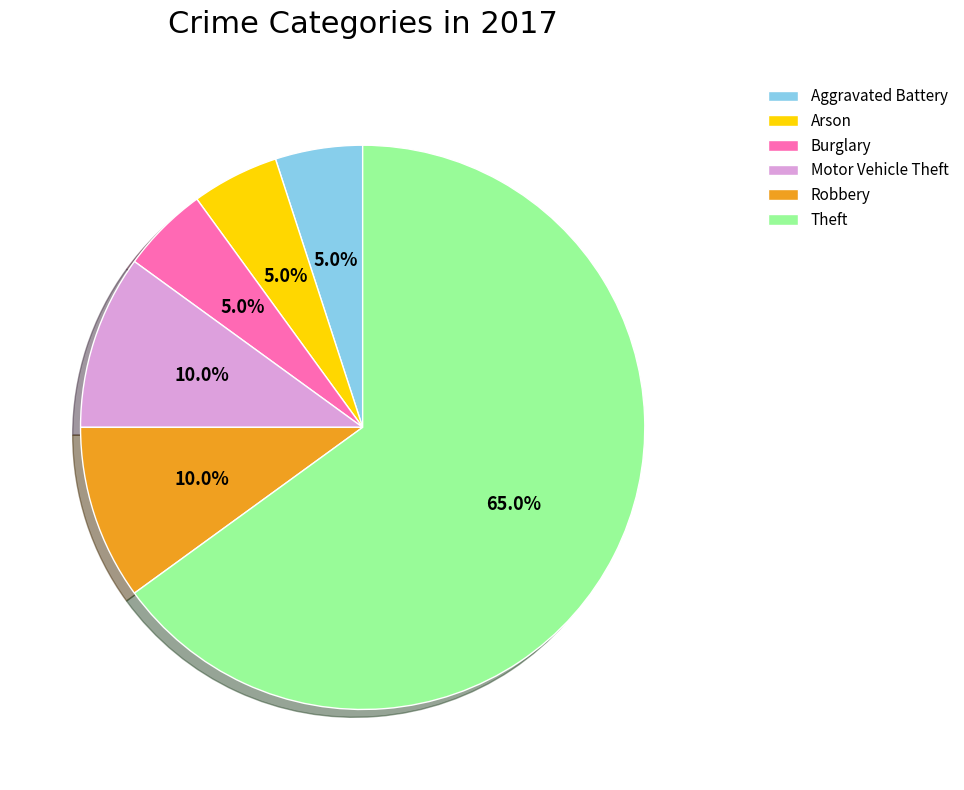

To the nearest percent, what is the difference between the Robbery and Theft slice percentages?

55%